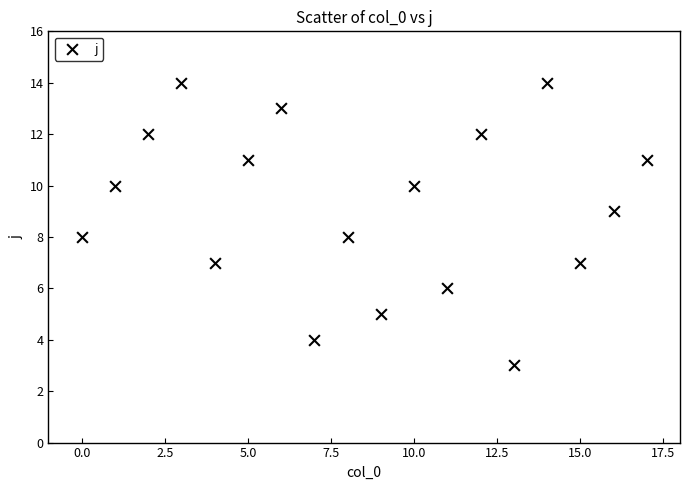

What is the range of Y values (max minus min)?

11